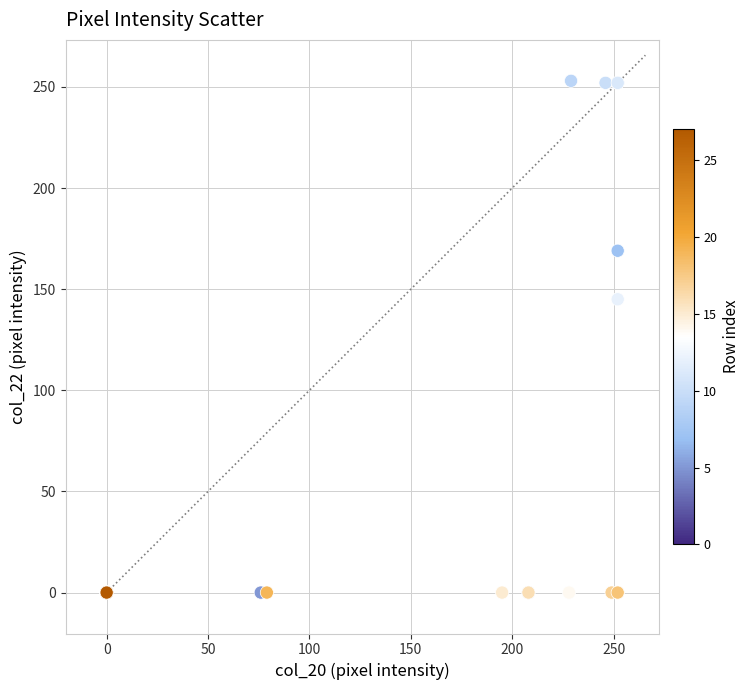

What Y value in the scatter plot is closest to 126?

145